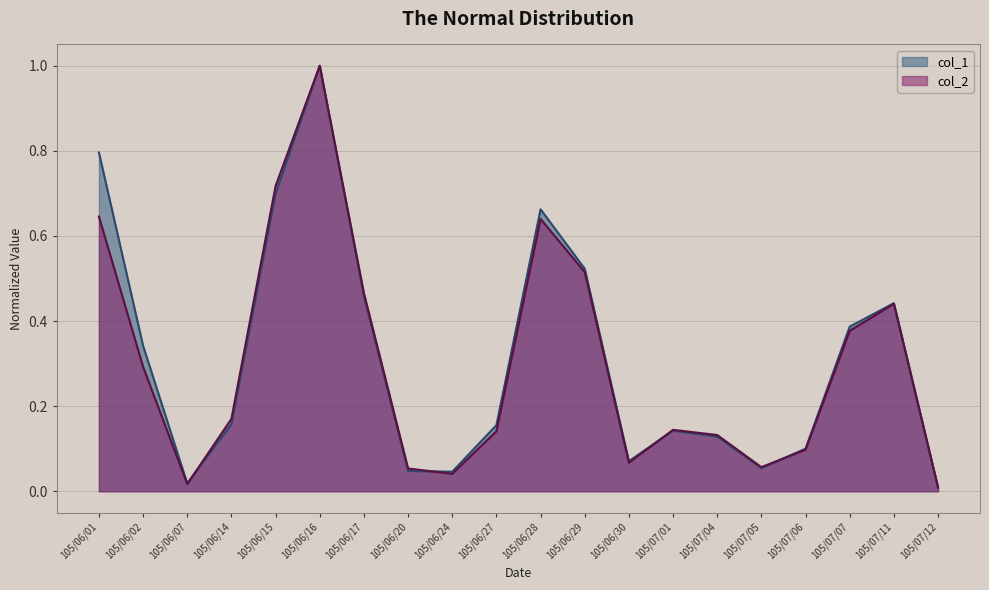

How many distinct data groups are displayed?

2